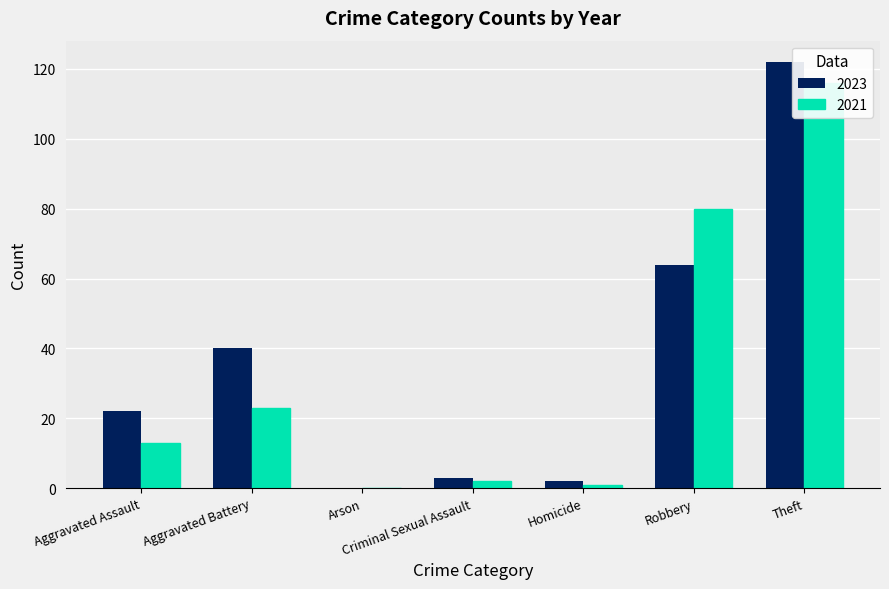

At which category is the sum across all series the highest?

Theft